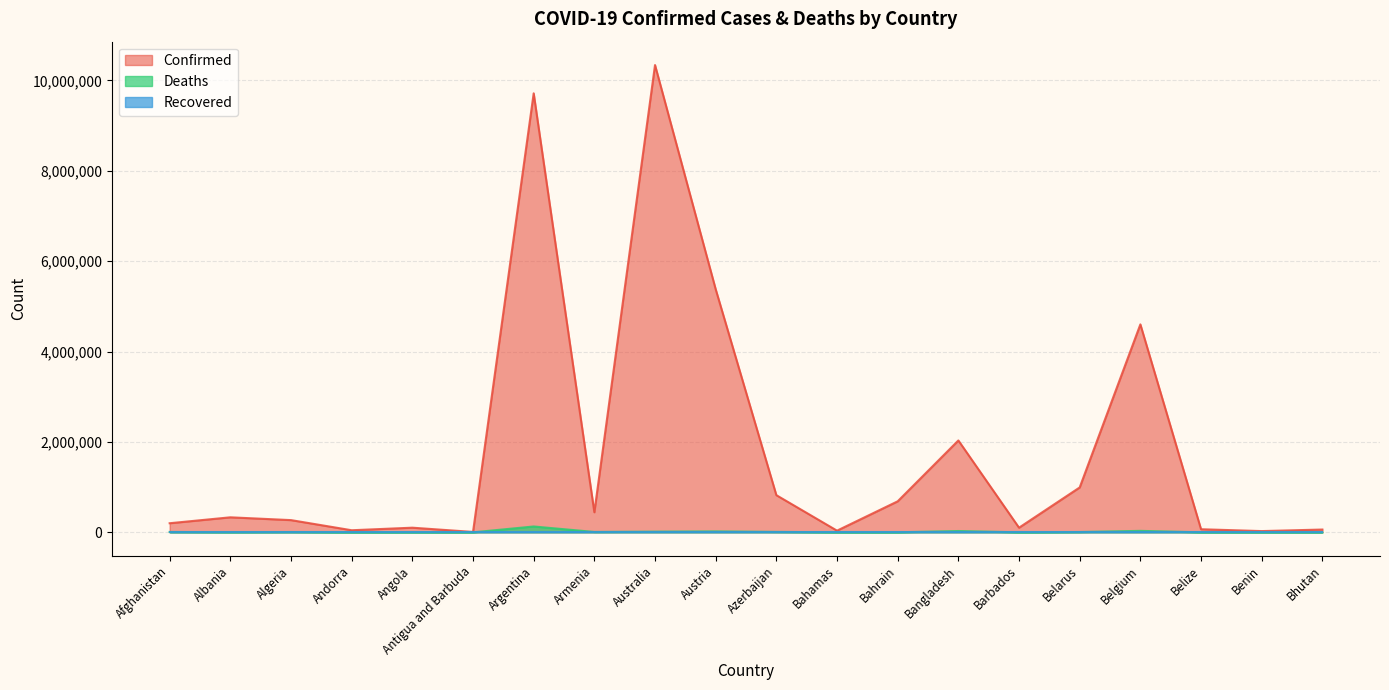

True or false: Deaths and Confirmed intersect in this chart.

False